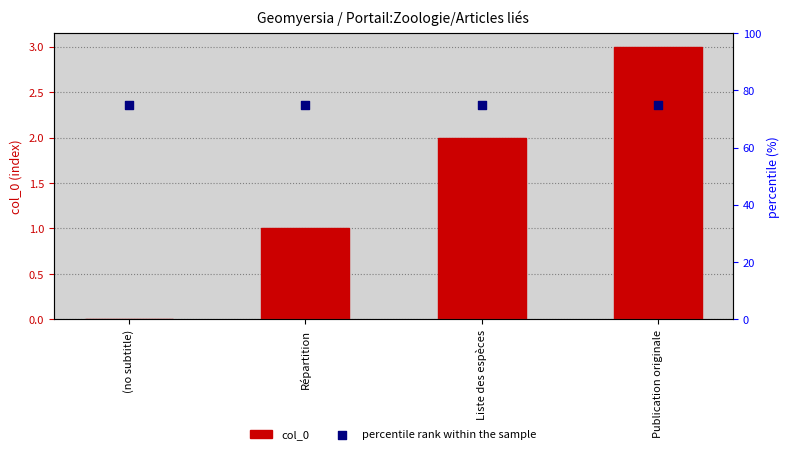

Is the value of percentile rank within the sample at (no subtitle) greater than the value of col_0 at (no subtitle)?

Yes